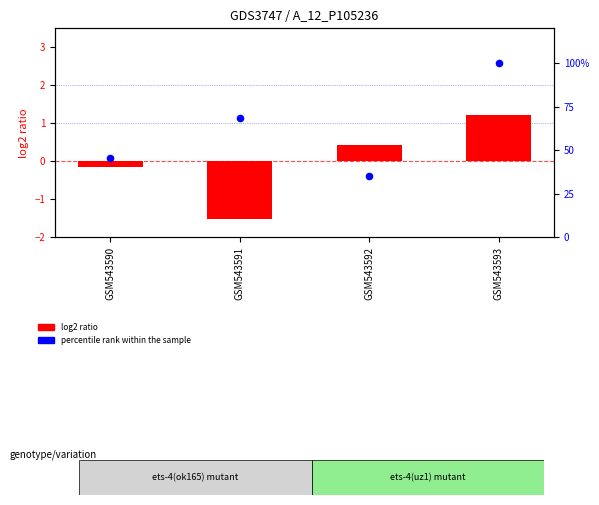

Which series has the largest total across all categories?

percentile rank within the sample